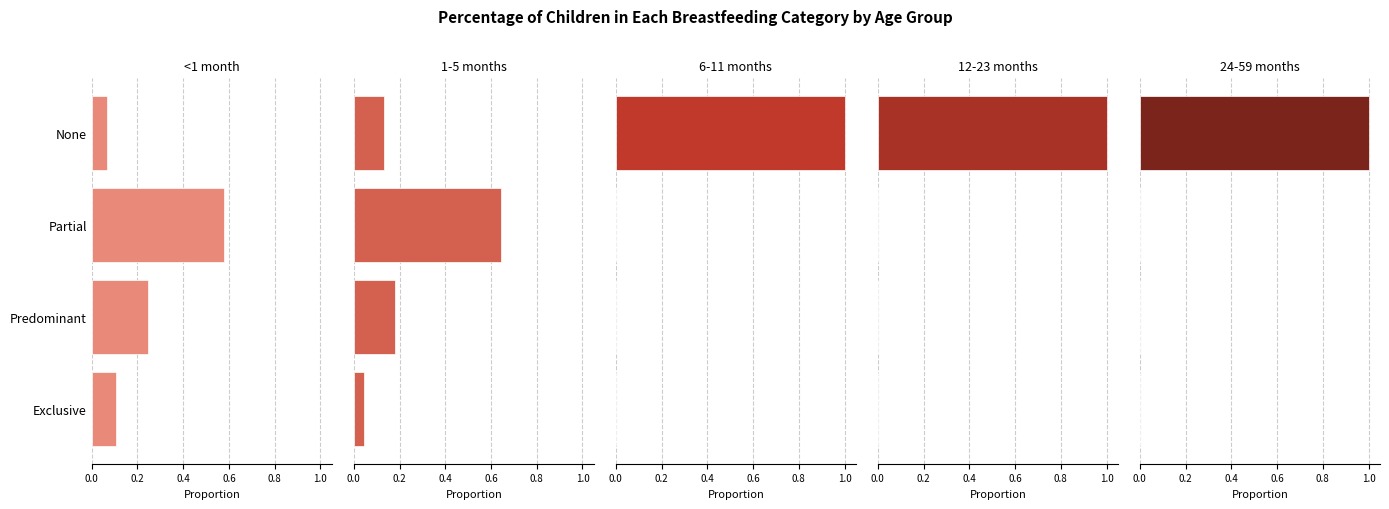

What is the difference between the maximum and minimum values in the 1-5 months series?

0.6